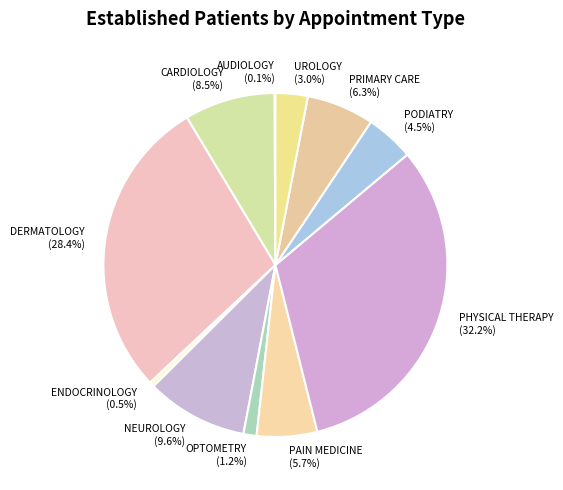

Combined, what portion of the pie is OPTOMETRY and DERMATOLOGY?

29.6%